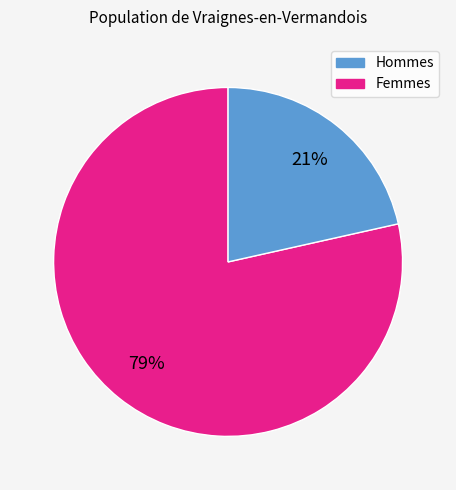

Is there any slice that represents more than half of the pie?

Yes